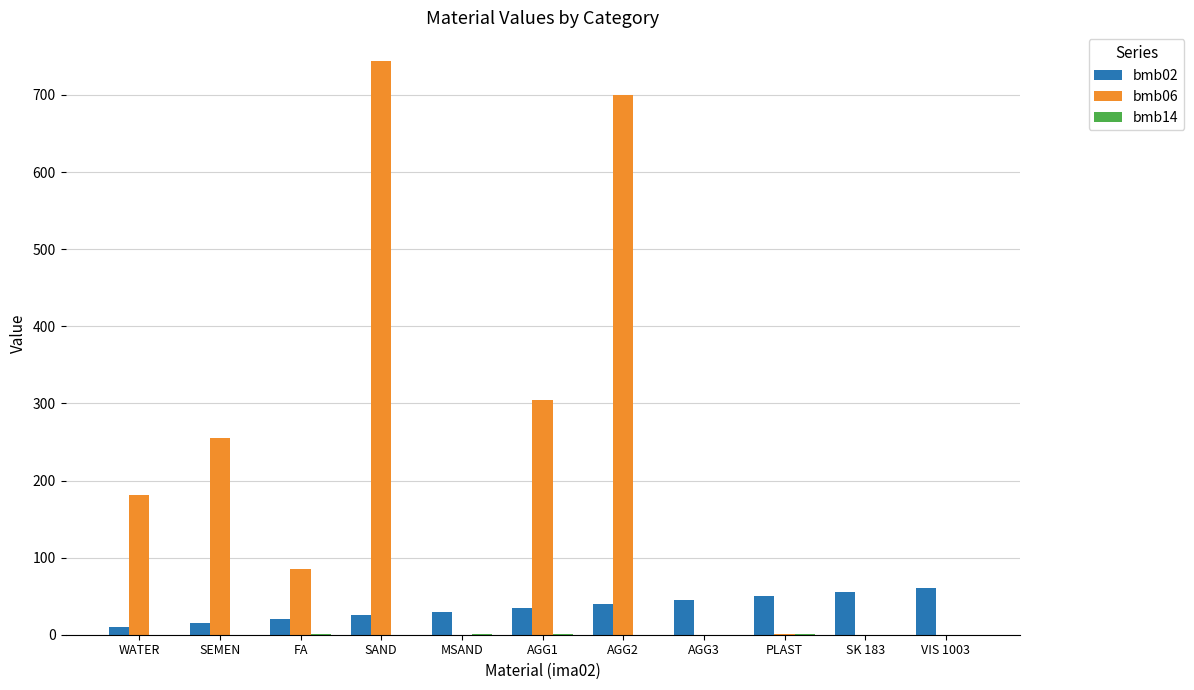

Which category has the highest value across all series?

SAND